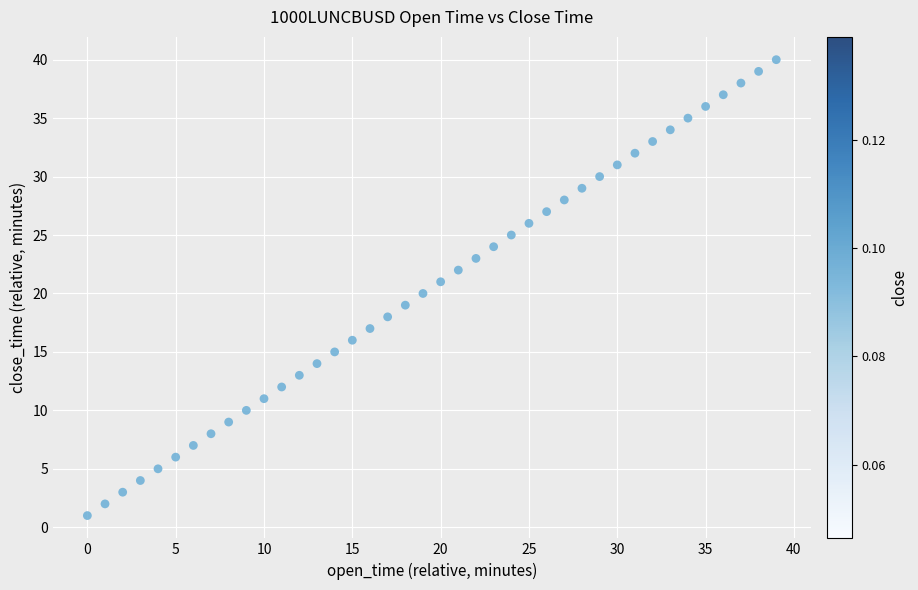

What is the range of Y values (max minus min)?

39.0